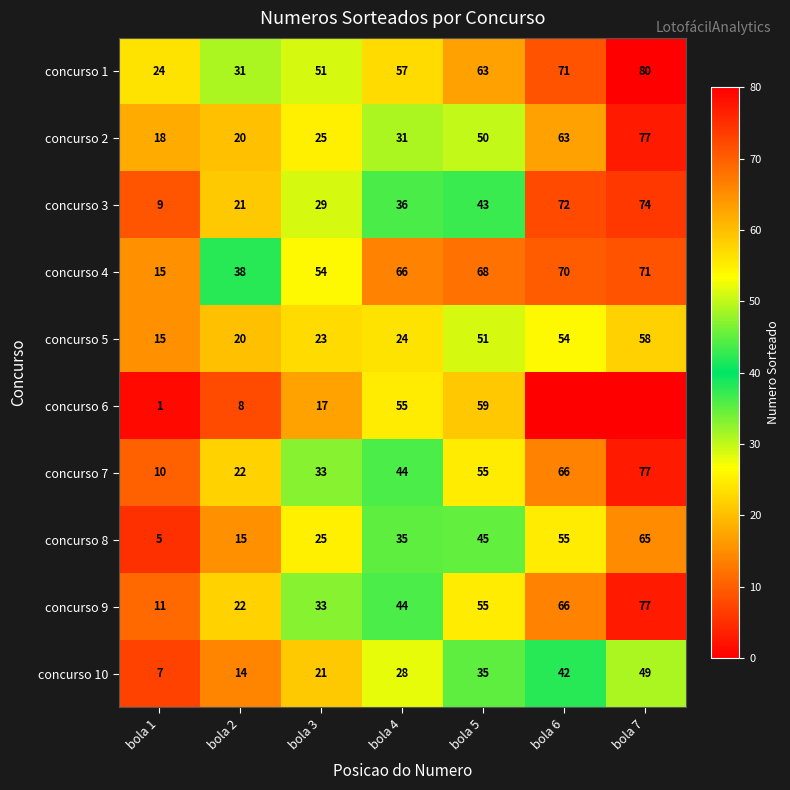

Rank the categories by concurso 5 value from lowest to highest.

bola 1, bola 2, bola 3, bola 4, bola 5, bola 6, bola 7